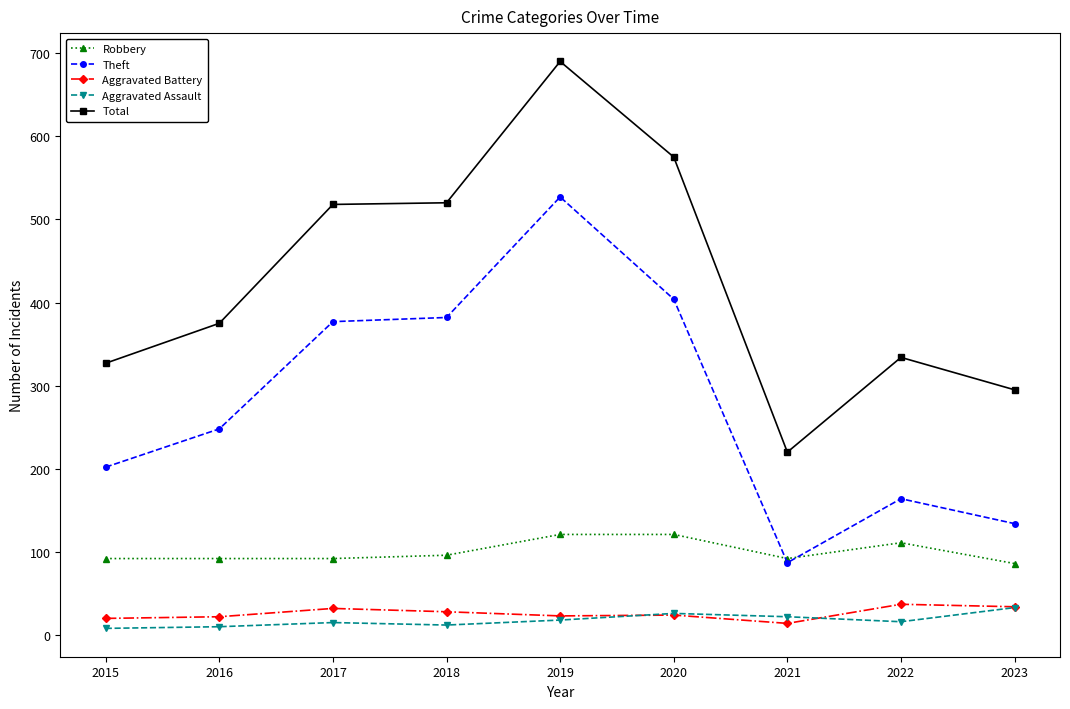

Which series has the widest spread of values?

Total